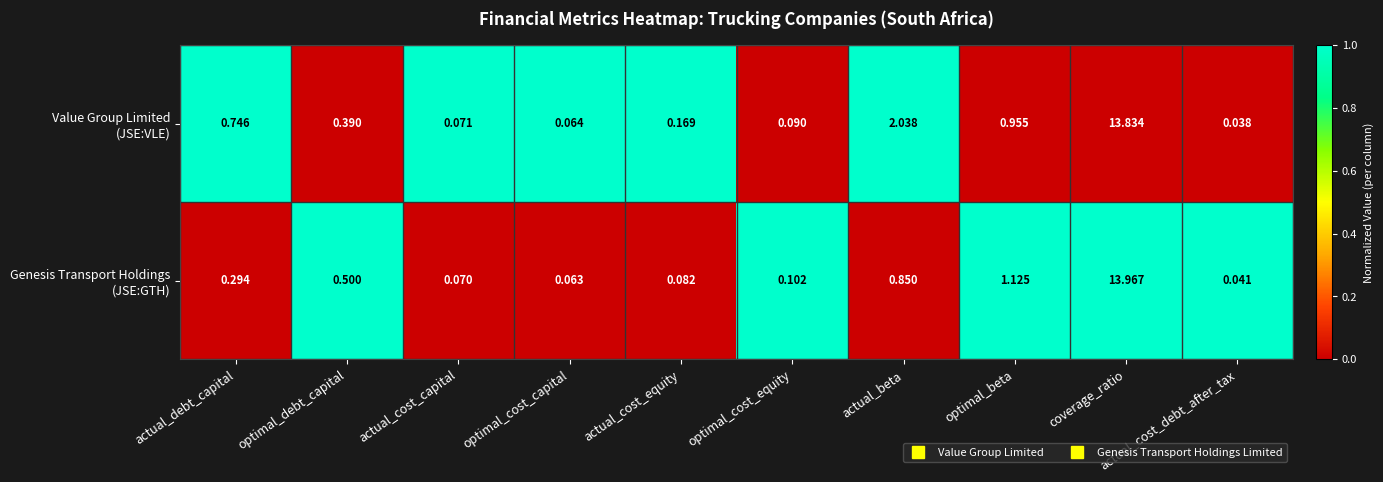

Which category has the highest value across all series?

coverage_ratio